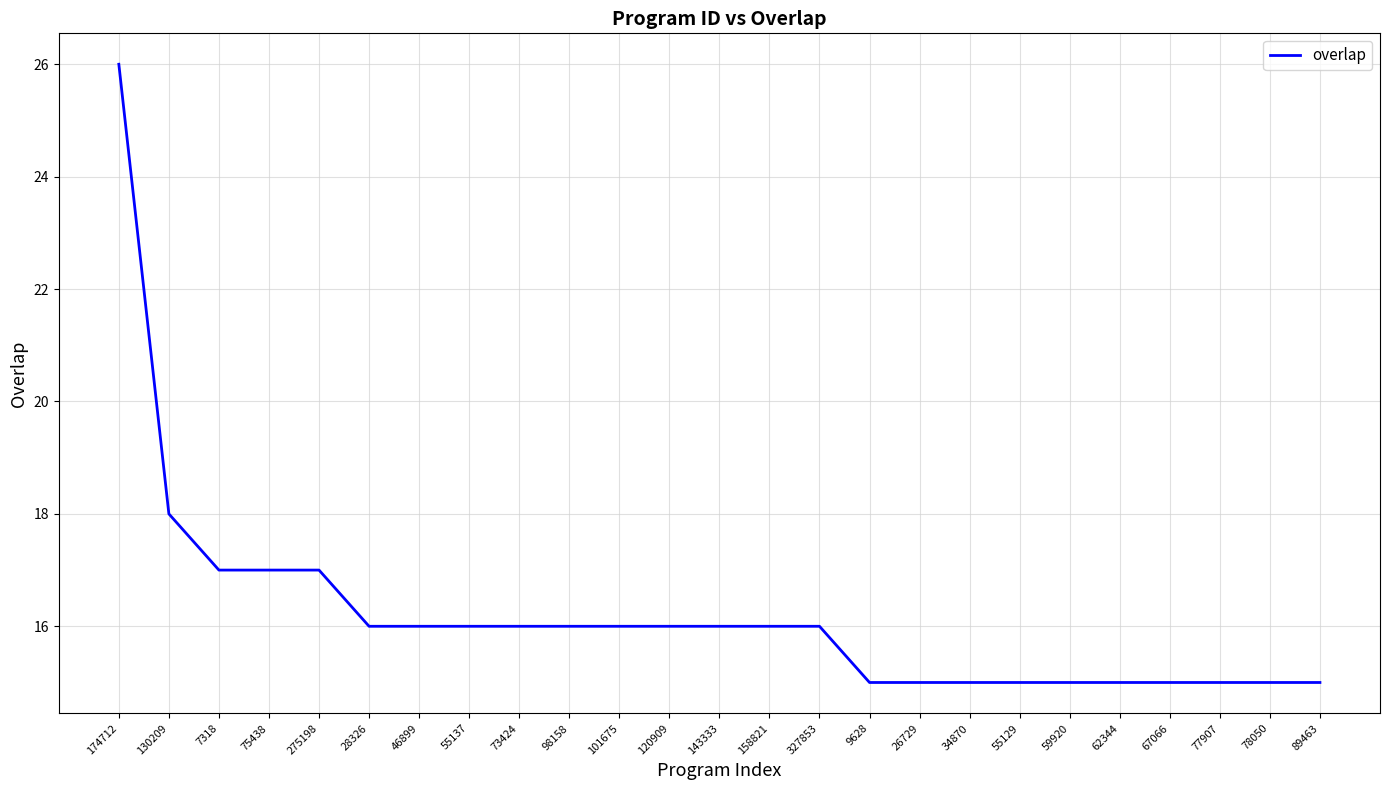

Approximately how many times larger is the value at 98158 compared to 89463?

1.1